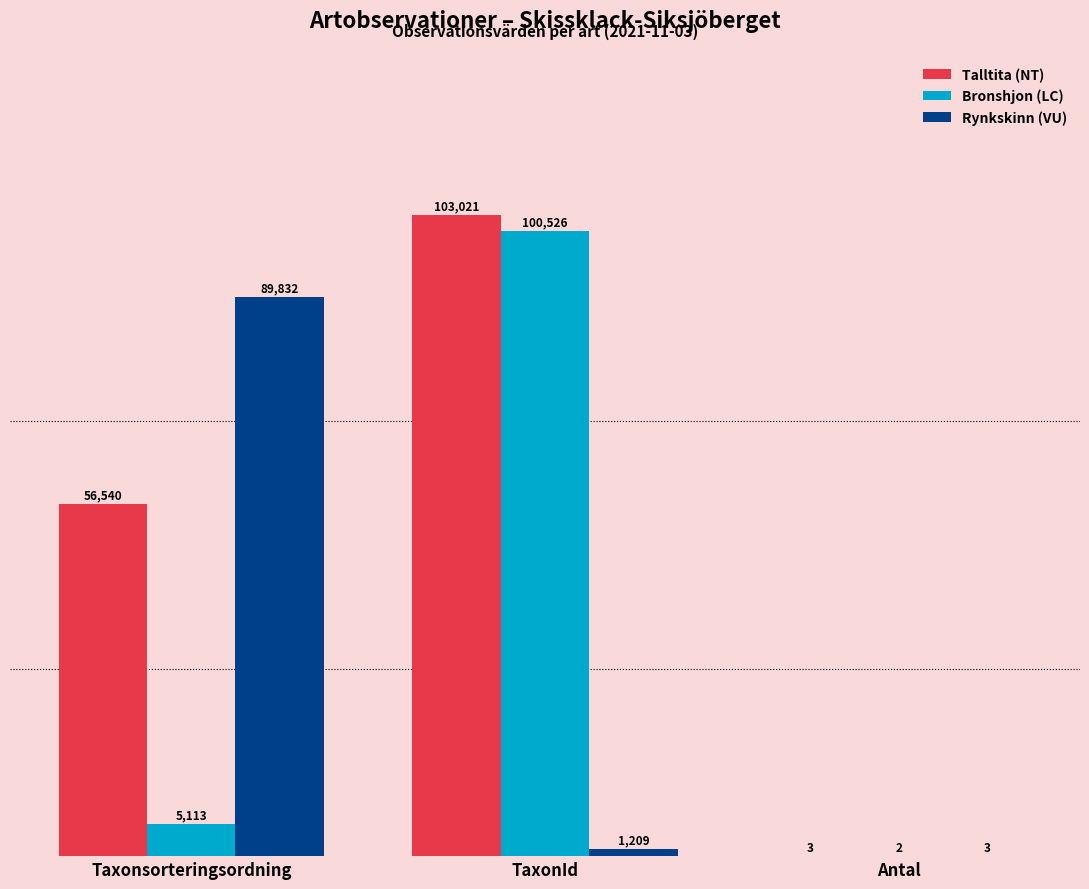

At which label does Rynkskinn (VU) first exceed 1209?

Taxonsorteringsordning